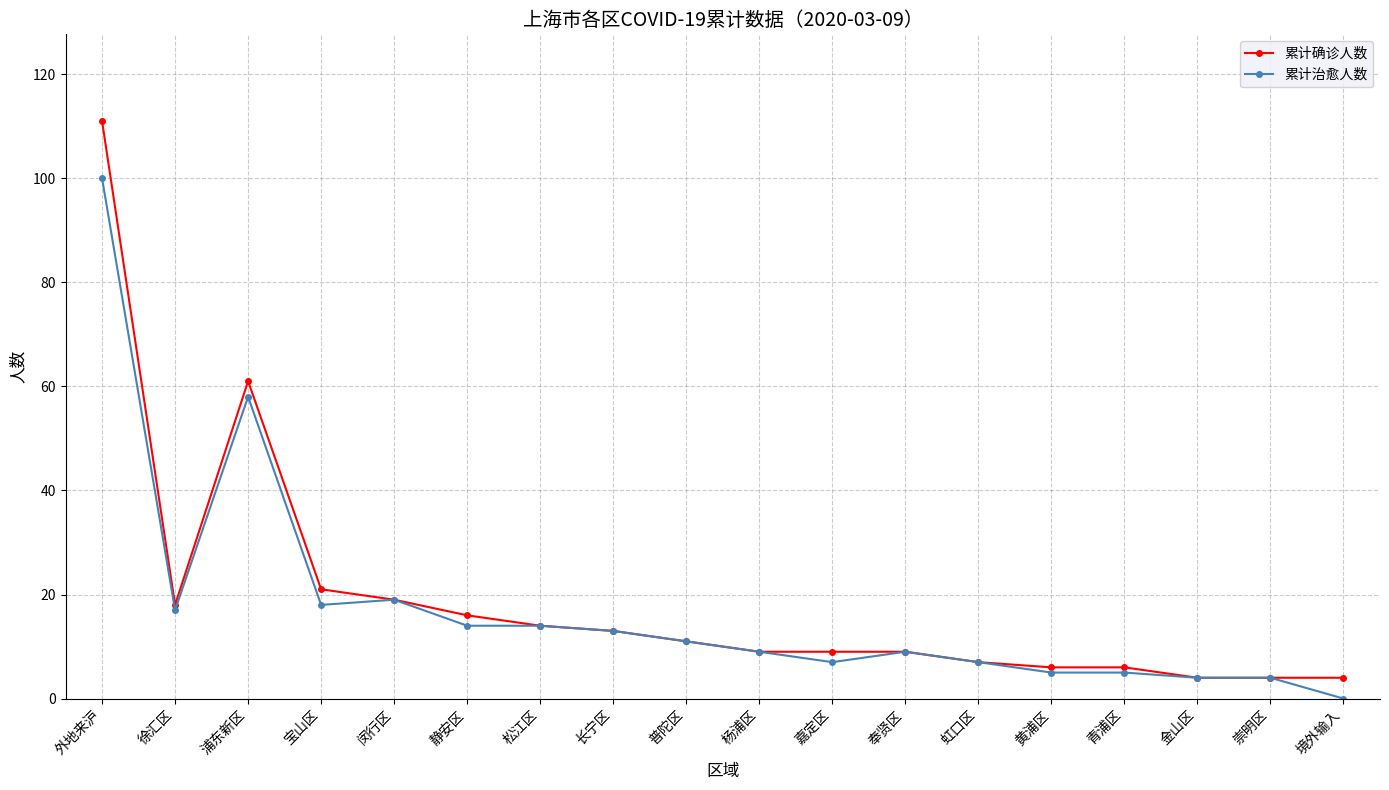

Which series changed the most between 闵行区 and 青浦区?

累计治愈人数